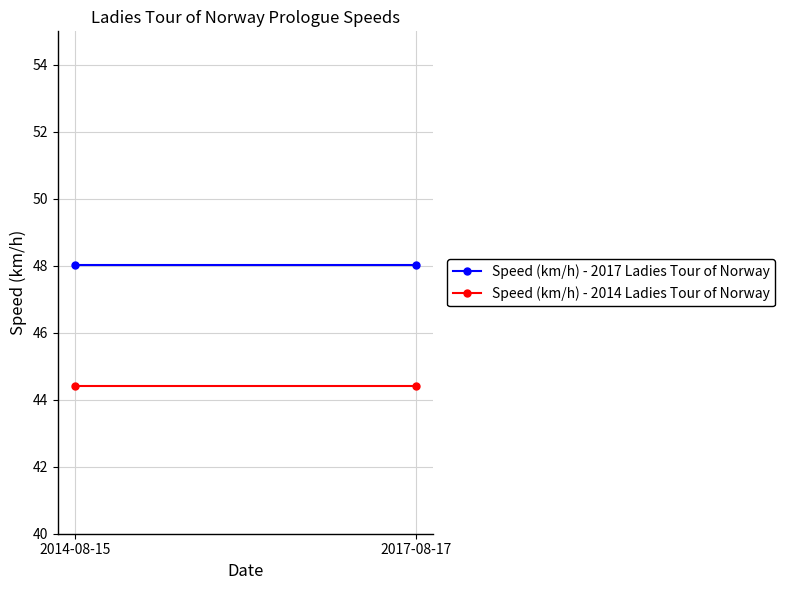

At which category is the sum across all series the highest?

2014-08-15